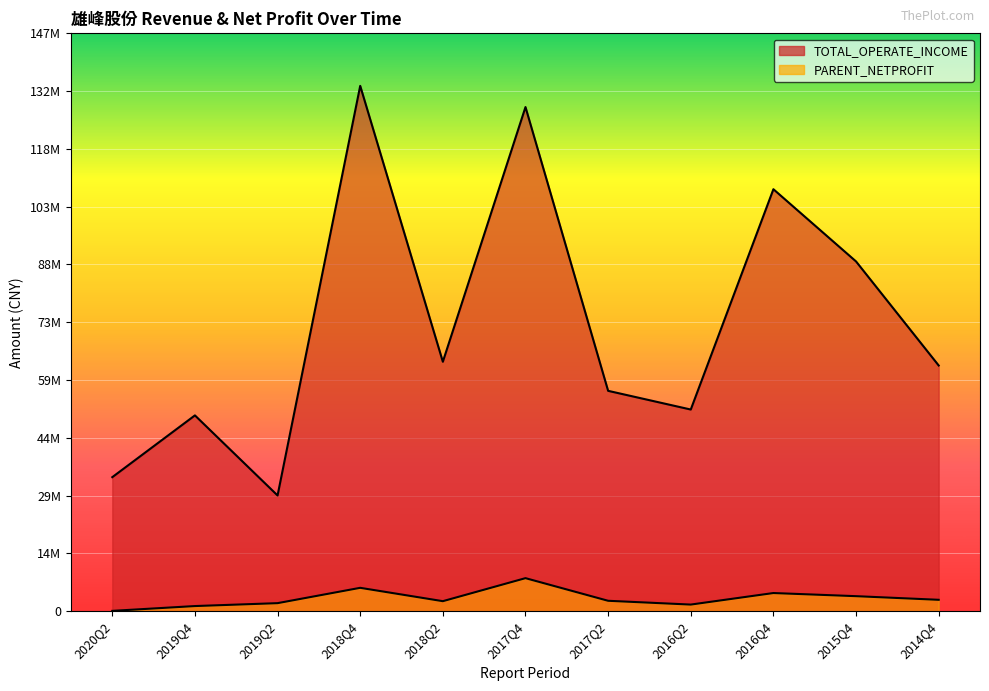

Which series has the widest spread of values?

TOTAL_OPERATE_INCOME